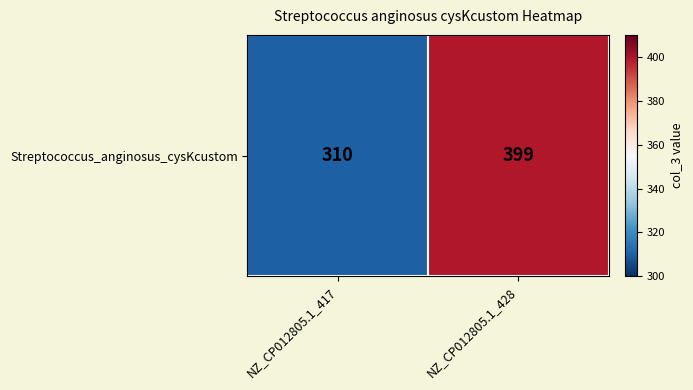

What is the difference between the maximum and minimum values?

89